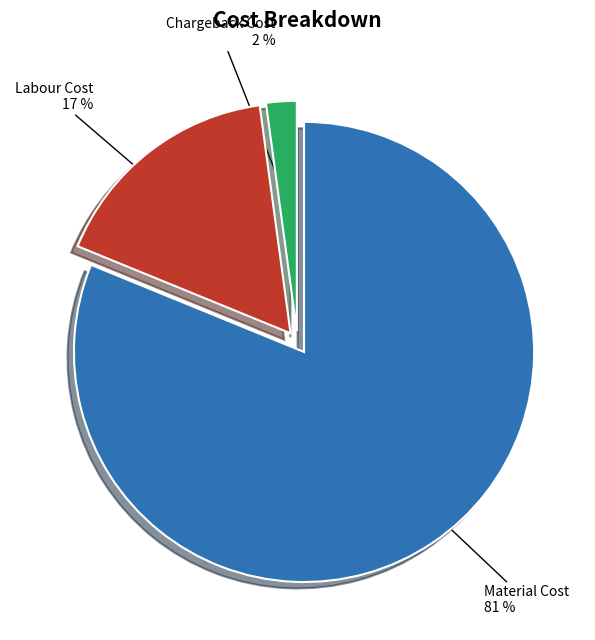

To the nearest percent, what percentage of the pie is Material Cost?

81%